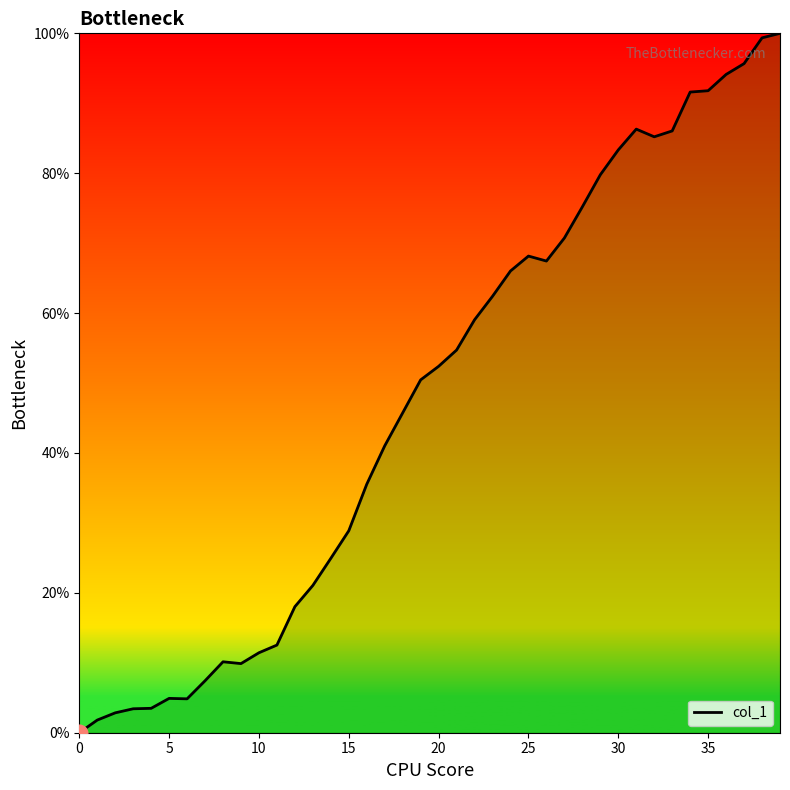

What is the maximum value shown in the chart?

100.0